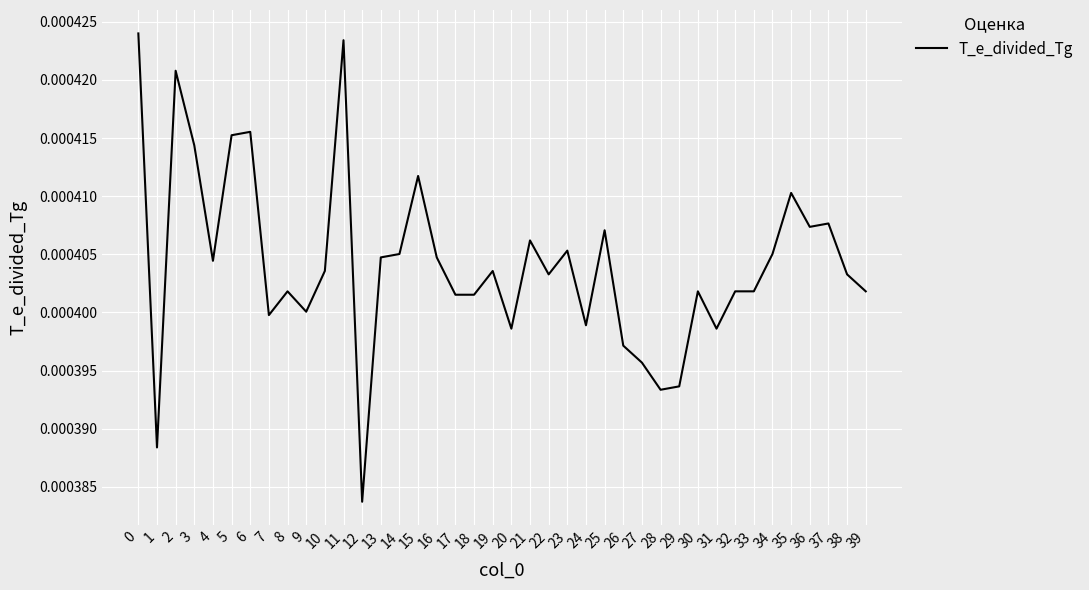

Which label corresponds to the smallest value in the chart?

12